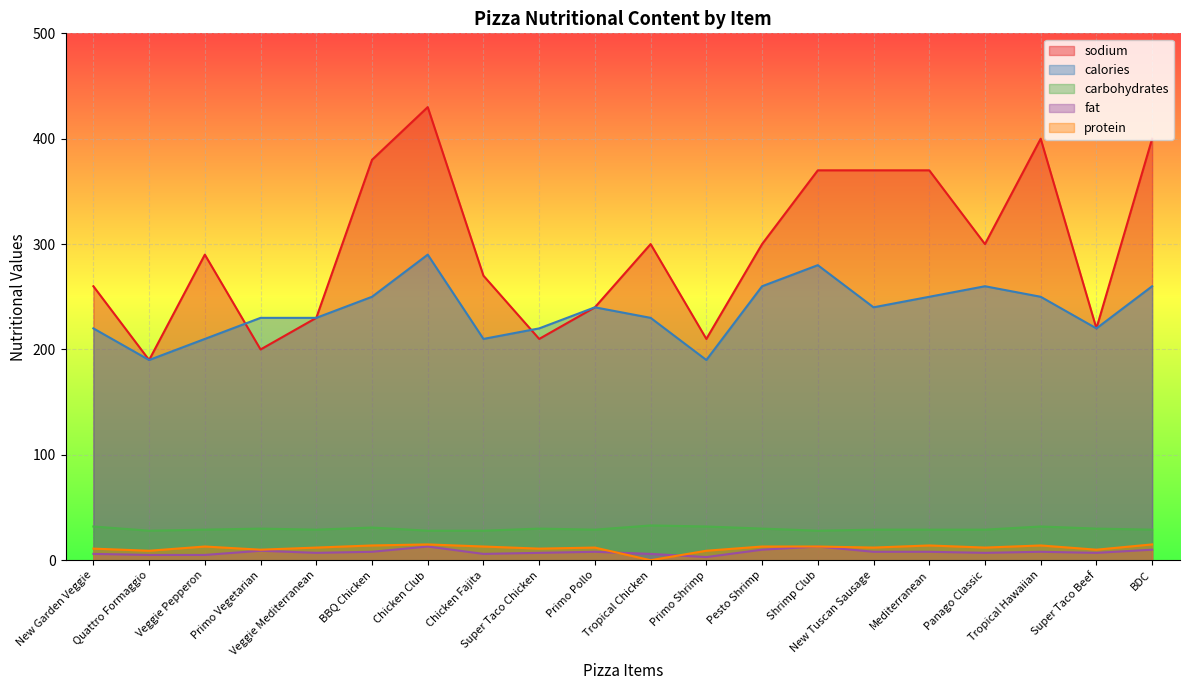

What is the total value across all series at New Garden Veggie?

529